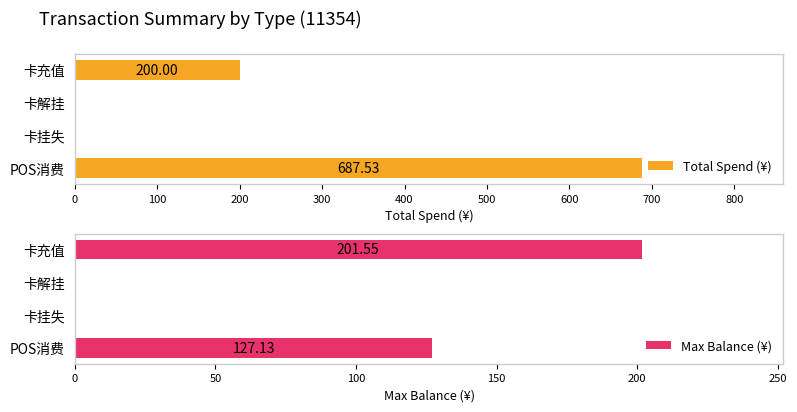

How many data points in Total Spend (¥) are above 200?

1